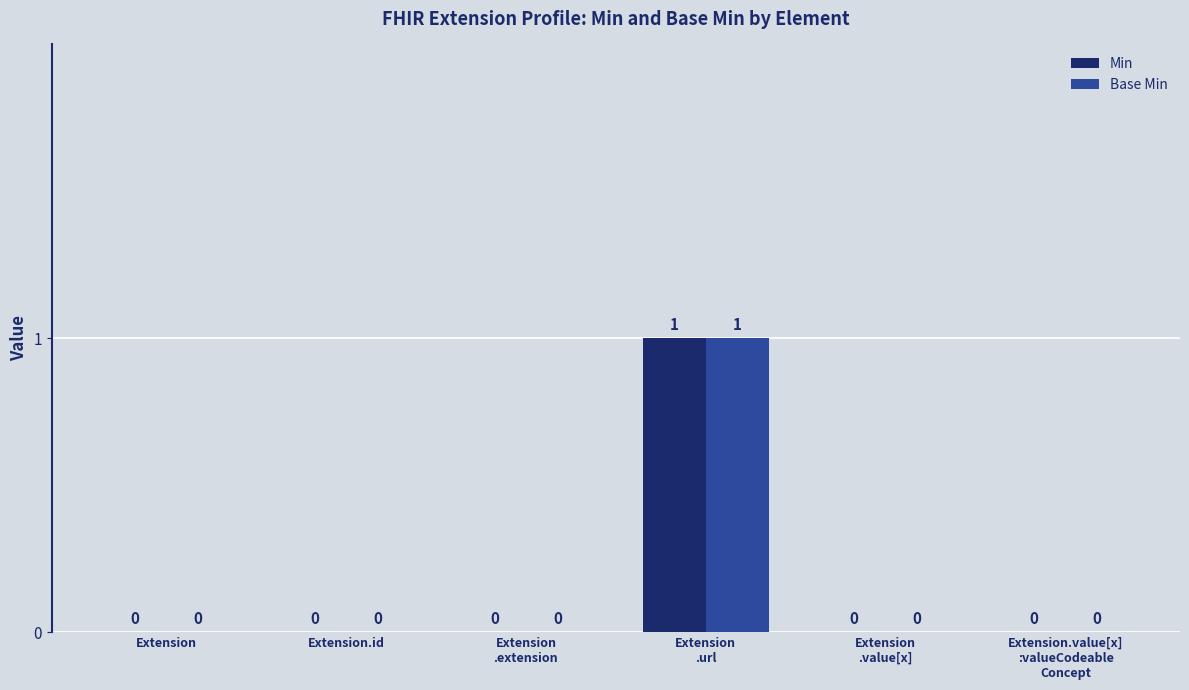

How many Base Min values are between 0 and 1?

6